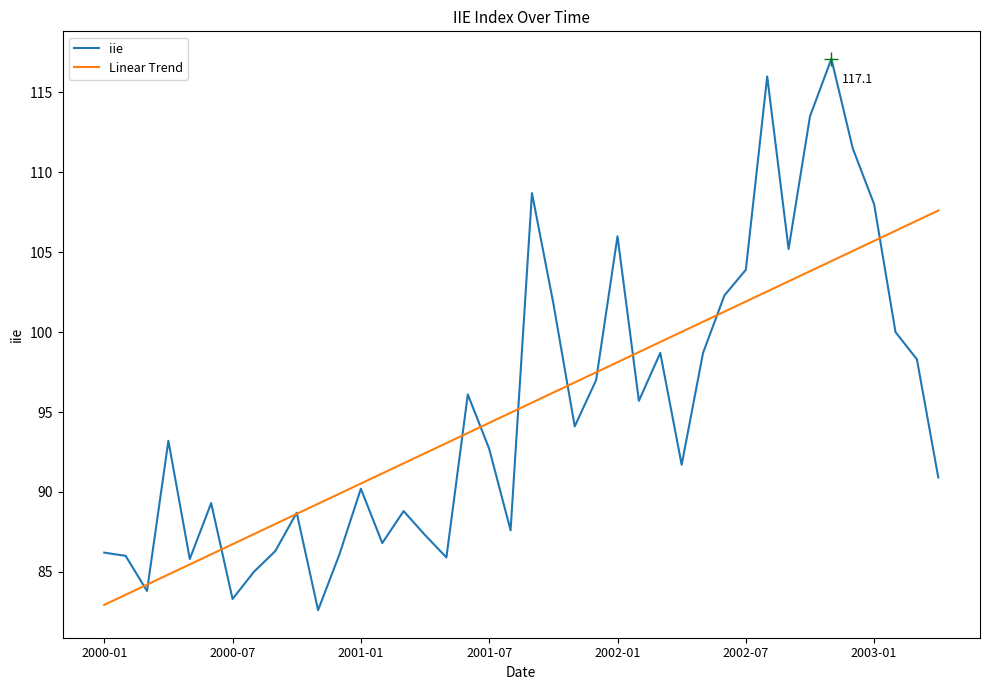

Which series has the widest spread of values?

iie